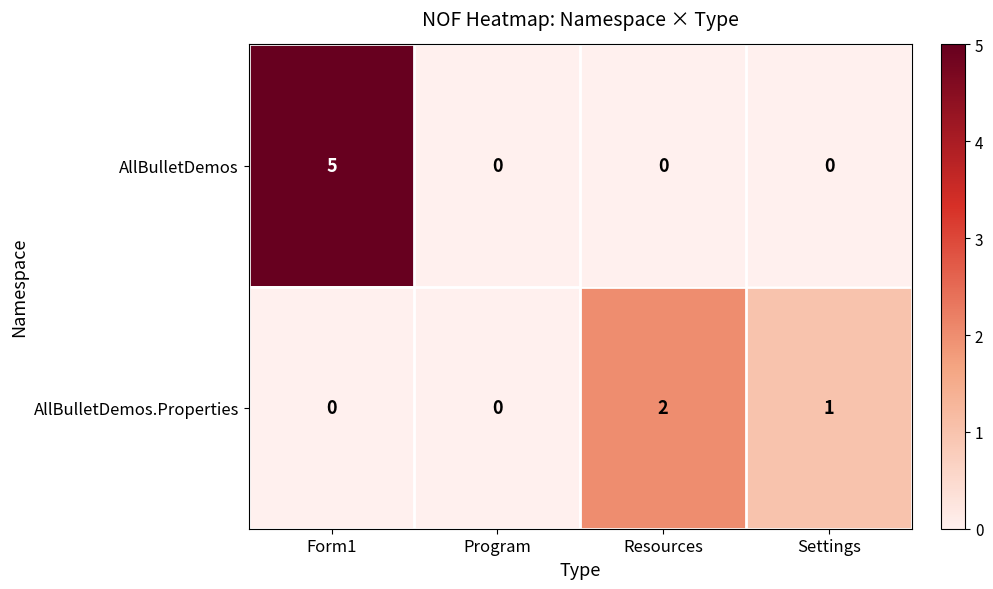

Reading left to right, transcribe all the data shown in this chart.

AllBulletDemos: Form1=5	Program=0	Resources=0	Settings=0
AllBulletDemos.Properties: Form1=0	Program=0	Resources=2	Settings=1